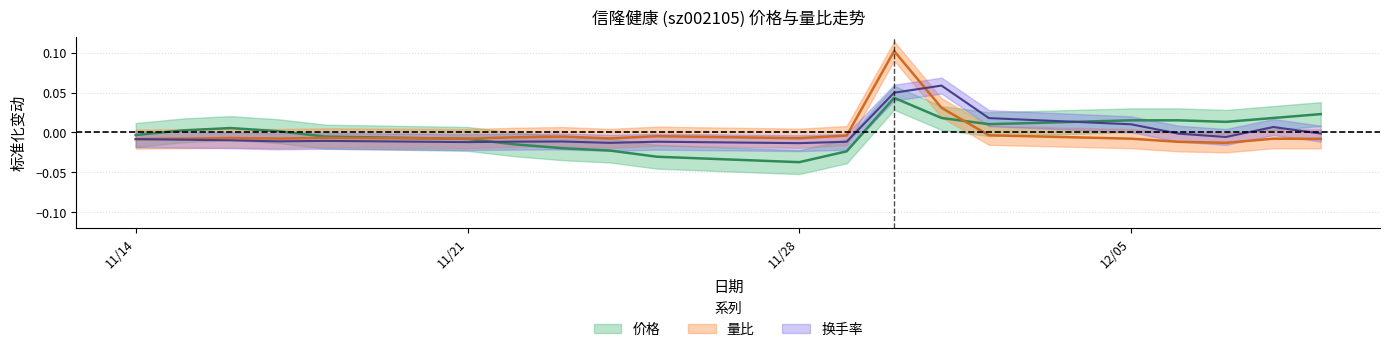

How many data points in 换手率 are above 0?

5